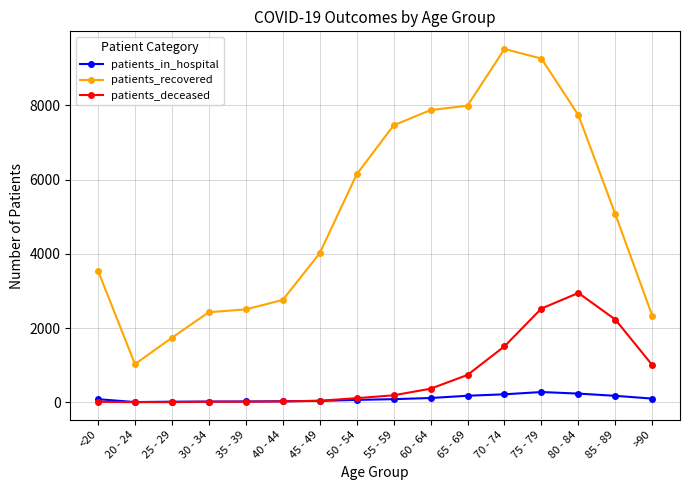

Which series ends up on top after the final intersection of patients_in_hospital and patients_deceased?

patients_deceased